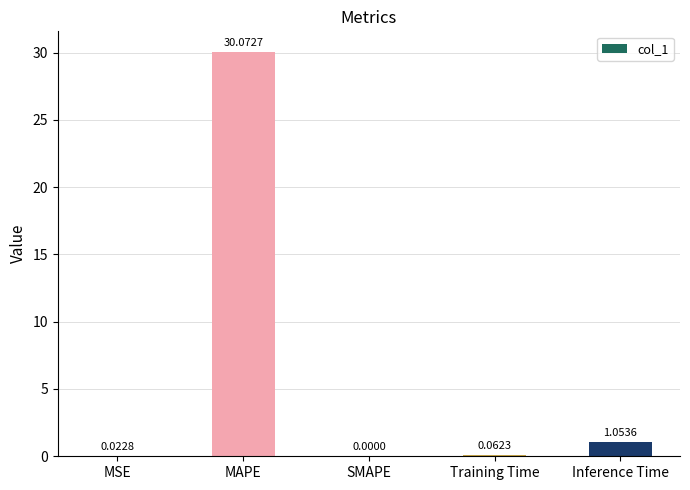

What is the sum of the values at MAPE and SMAPE?

30.1